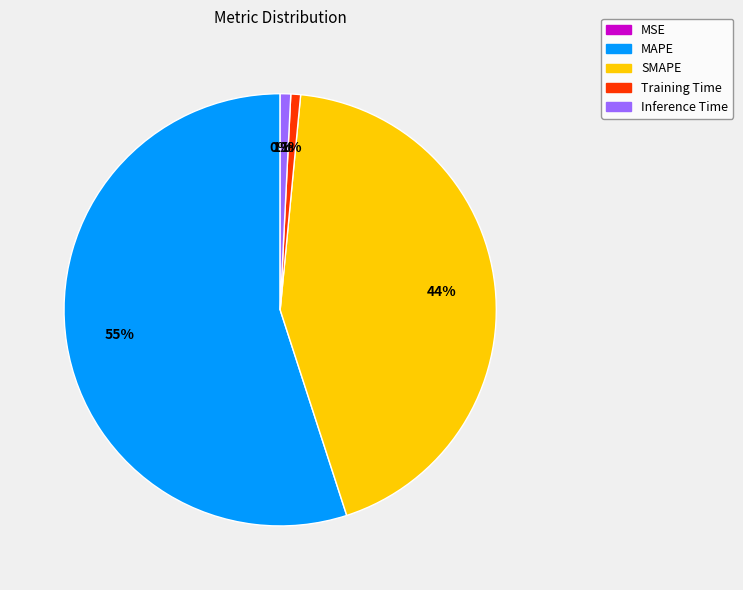

Is there a majority slice in this chart?

Yes